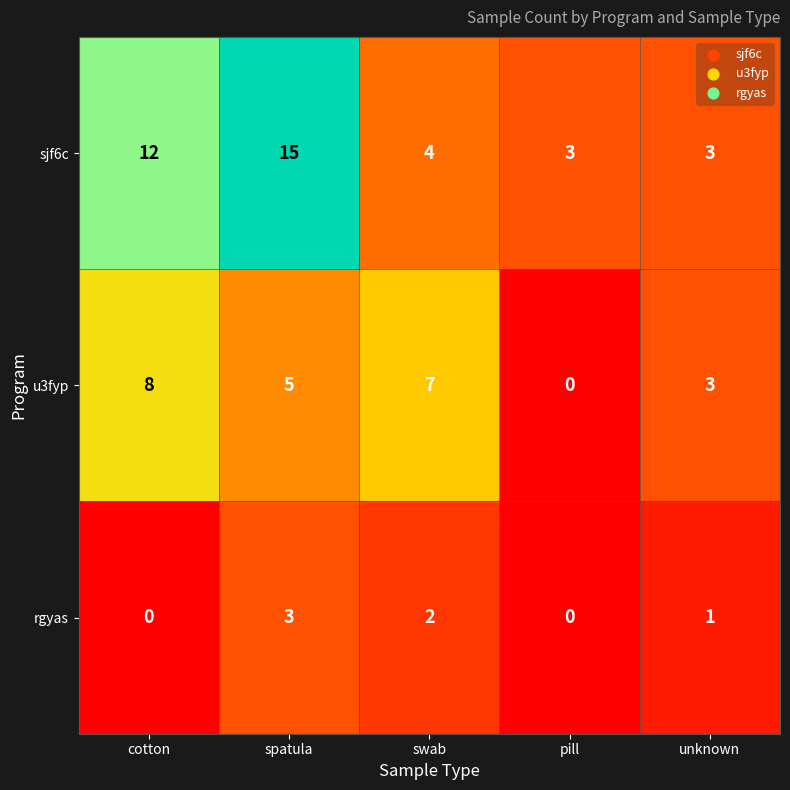

At which label is rgyas closest to 1?

unknown